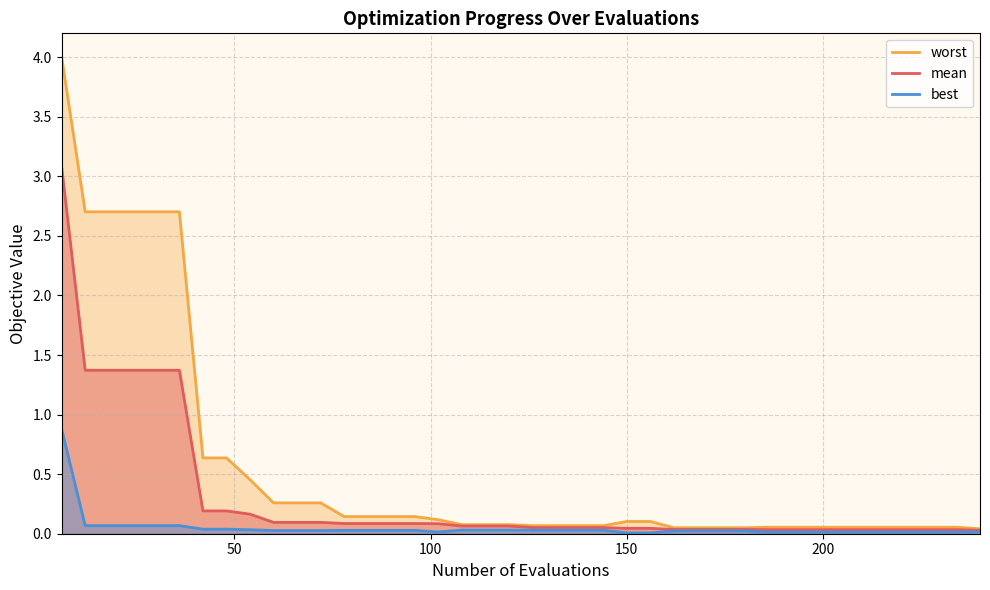

Reading left to right, what are all the values shown in this chart?

worst: 4.0	2.7	2.7	2.7	2.7	2.7	0.6	0.6	0.5	0.3	0.3	0.3	0.1	0.1	0.1	0.1	0.1	0.1	0.1	0.1	0.1	0.1	0.1	0.1	0.1	0.1	0.1	0.1	0.1	0.1	0.1	0.1	0.1	0.1	0.1	0.1	0.1	0.1	0.1	0.0
mean: 3.1	1.4	1.4	1.4	1.4	1.4	0.2	0.2	0.2	0.1	0.1	0.1	0.1	0.1	0.1	0.1	0.1	0.1	0.1	0.1	0.1	0.1	0.1	0.1	0.0	0.0	0.0	0.0	0.0	0.0	0.0	0.0	0.0	0.0	0.0	0.0	0.0	0.0	0.0	0.0
best: 0.9	0.1	0.1	0.1	0.1	0.1	0.0	0.0	0.0	0.0	0.0	0.0	0.0	0.0	0.0	0.0	0.0	0.0	0.0	0.0	0.0	0.0	0.0	0.0	0.0	0.0	0.0	0.0	0.0	0.0	0.0	0.0	0.0	0.0	0.0	0.0	0.0	0.0	0.0	0.0